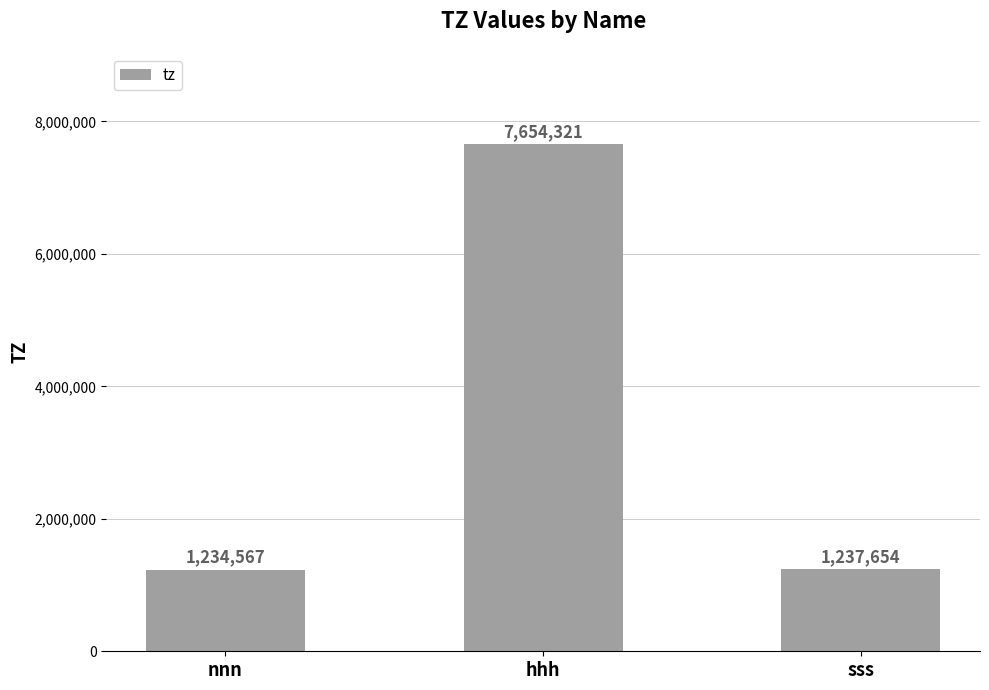

What is the value of the 3rd bar from the left?

1237654